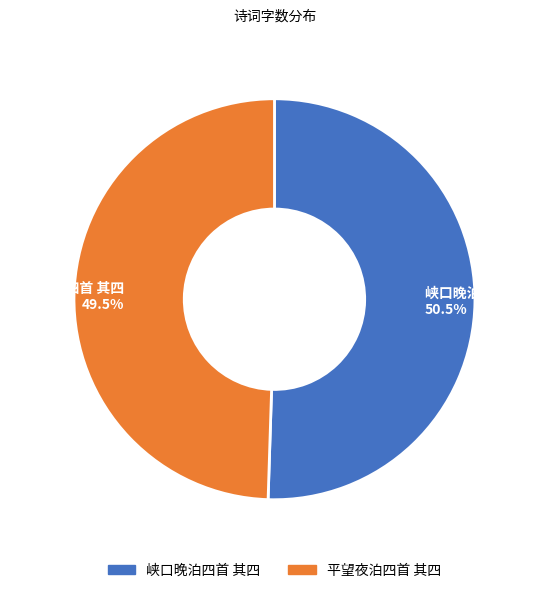

Is 平望夜泊四首 其四 the majority of the pie?

No